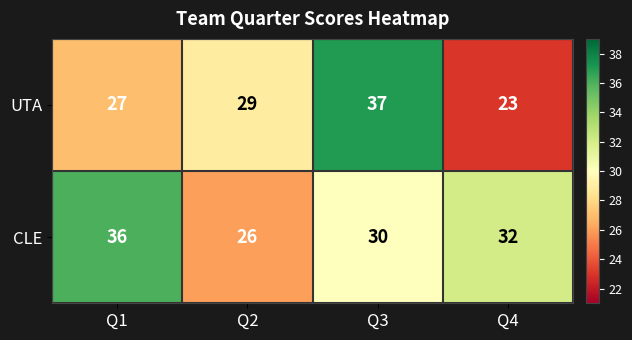

Which category has the highest value in the CLE series?

Q1